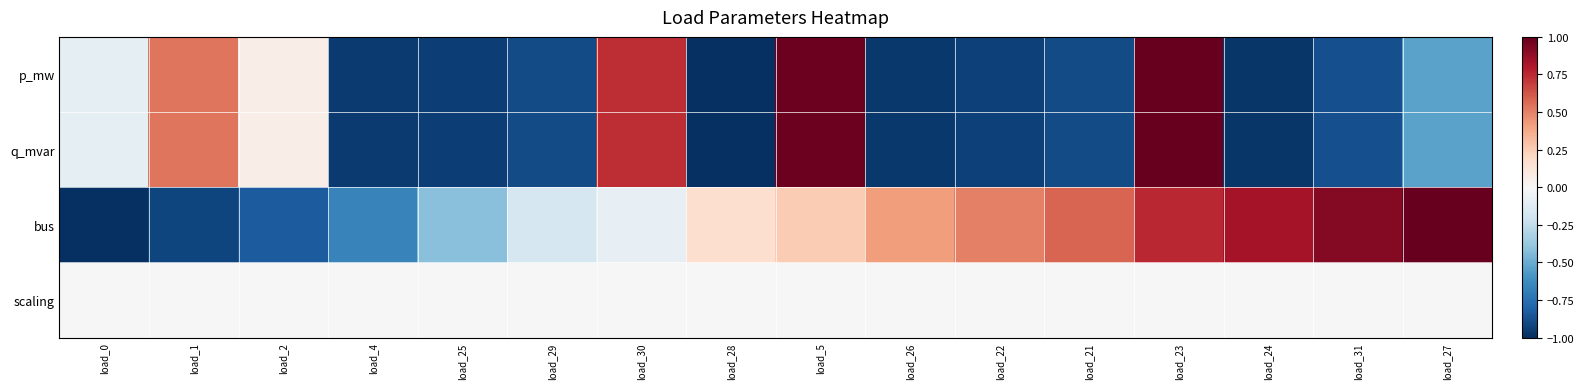

At how many categories does at least one series exceed 0?

12